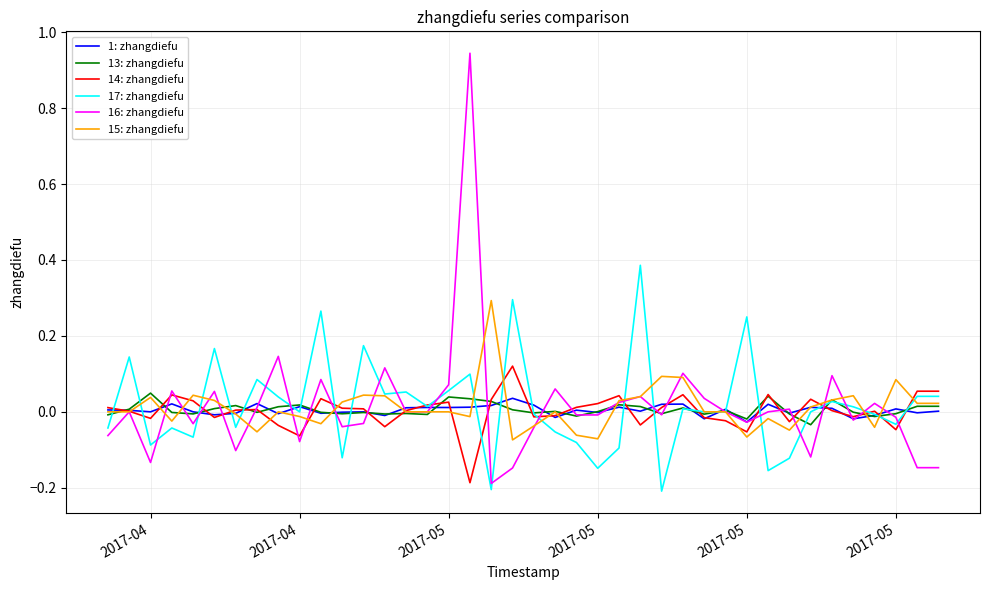

Which series has the largest range (max minus min)?

16: zhangdiefu